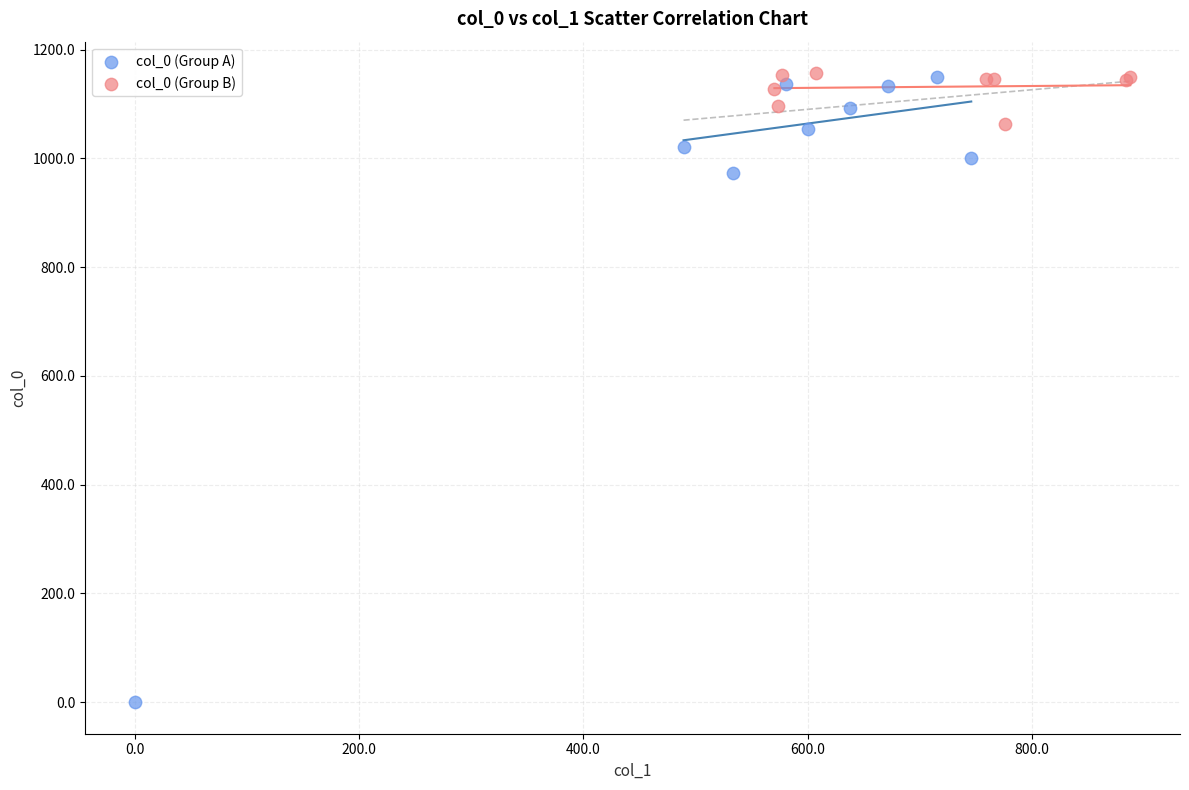

Which series contains the lowest Y value?

col_0 (Group A)